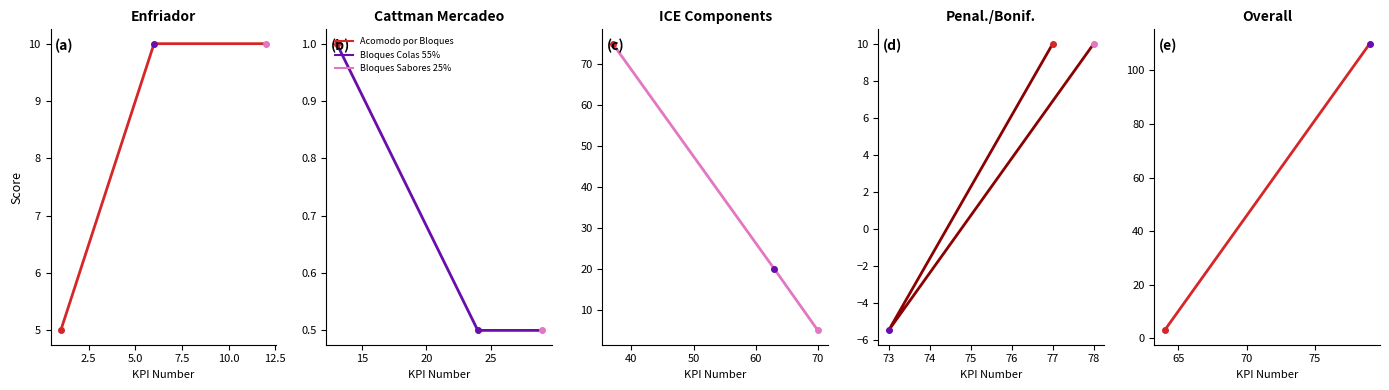

Which category has the highest value across all series?

79